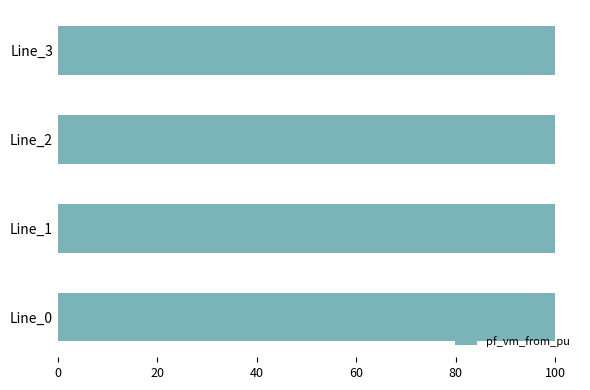

The chart shows a value of 100.0 at Line_3. True or false?

True